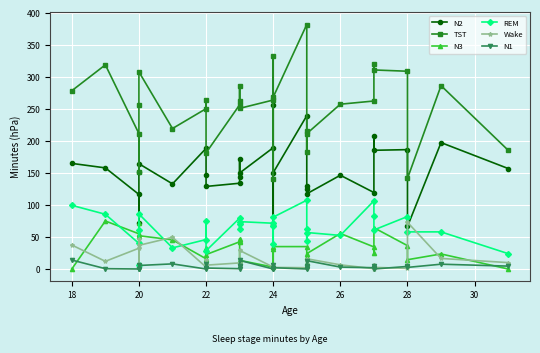

What is the value of the REM point at the 3rd from the left?

40.0